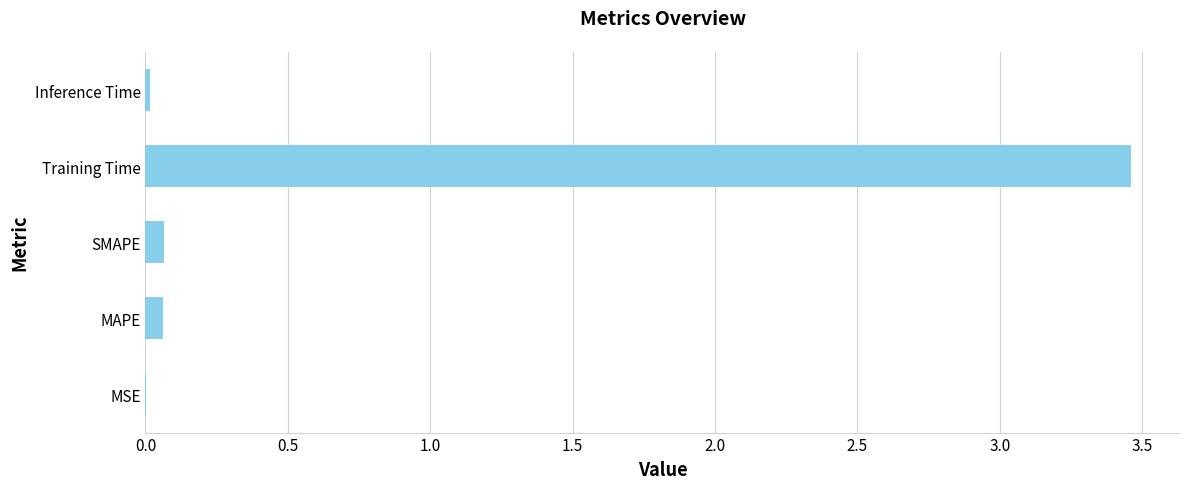

Is it true that the value at MAPE is 0.1?

True